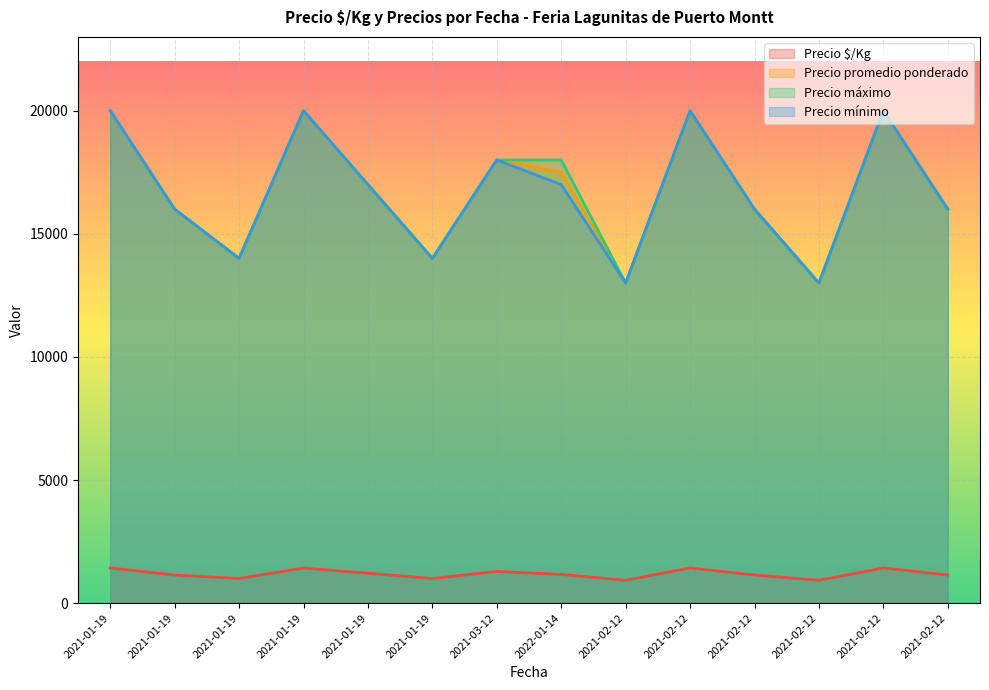

True or false: Precio promedio ponderado has a value of 23284 at 2021-01-19.

False